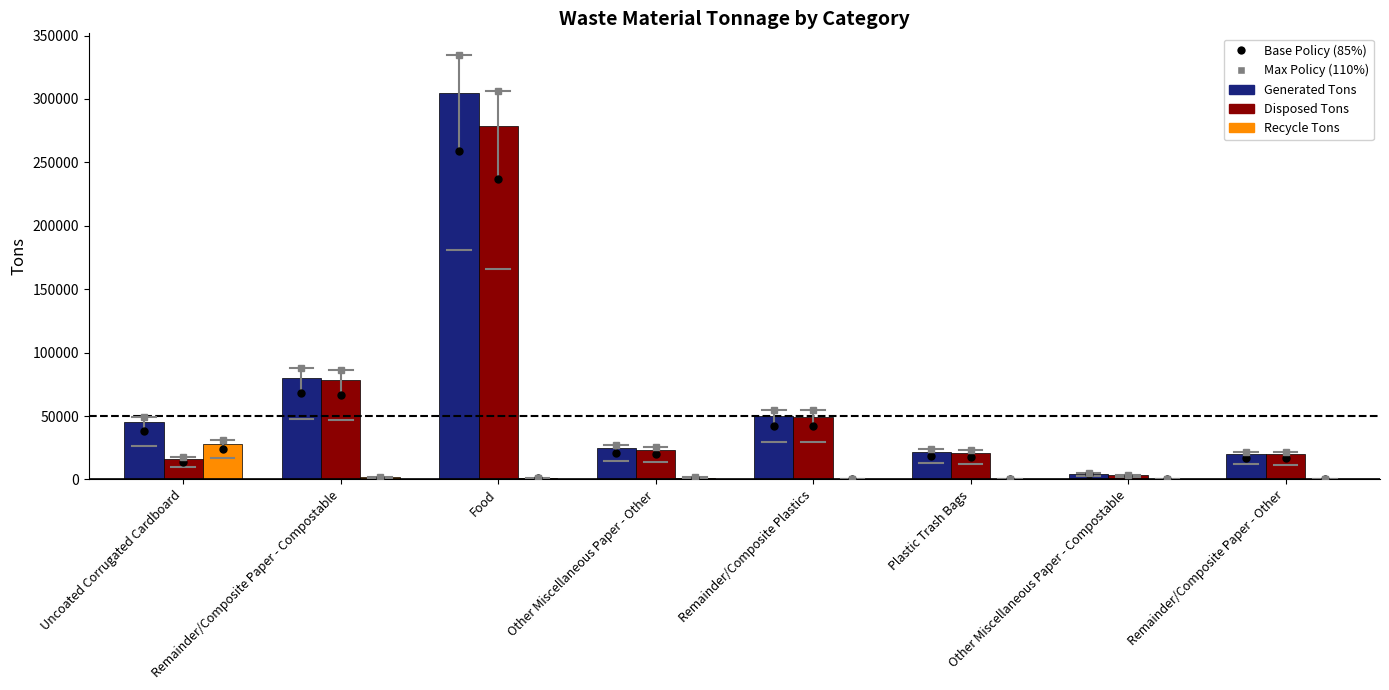

Is the value of Recycle Tons at Uncoated Corrugated Cardboard greater than the value of Disposed Tons at Remainder/Composite Paper - Other?

Yes